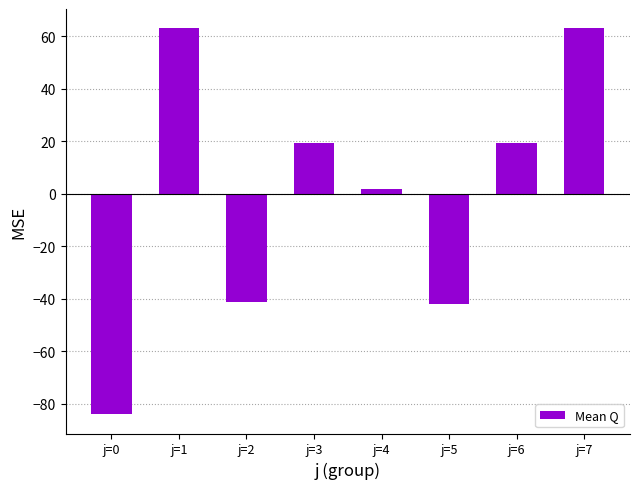

Approximately how many times larger is the value at j=3 compared to j=6?

1.0